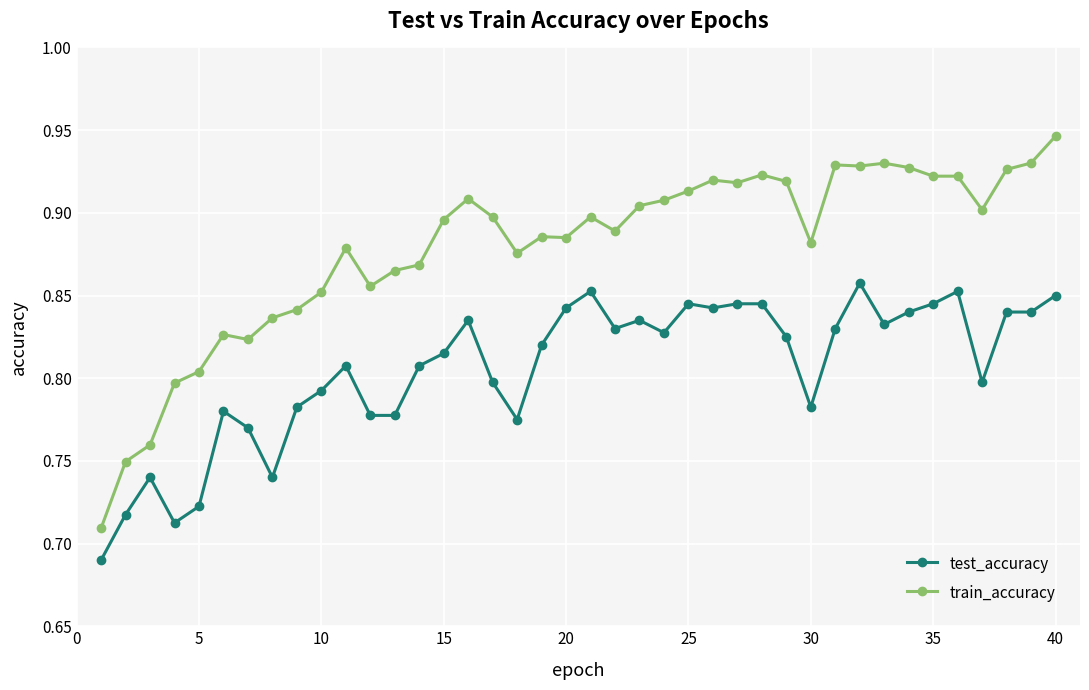

What is the sum of all train_accuracy values?

35.2